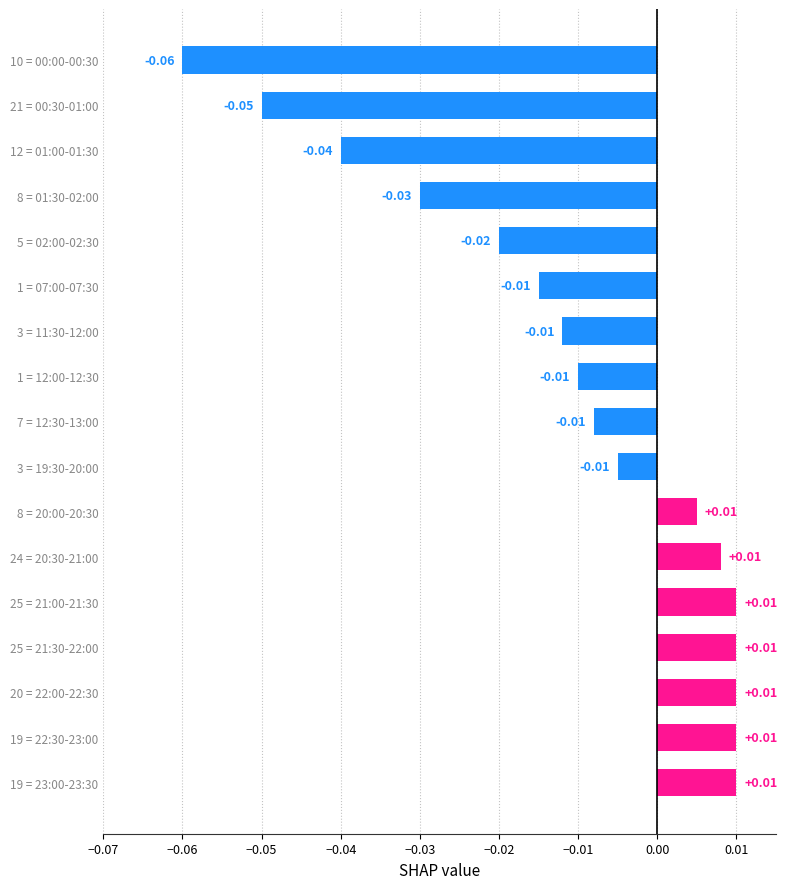

Which has a higher value, 1 = 12:00-12:30 or 12 = 01:00-01:30?

1 = 12:00-12:30